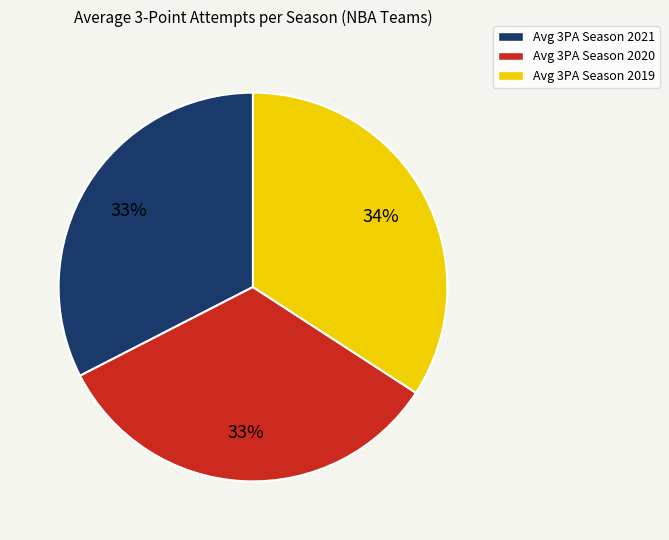

Does any single category account for the majority?

No